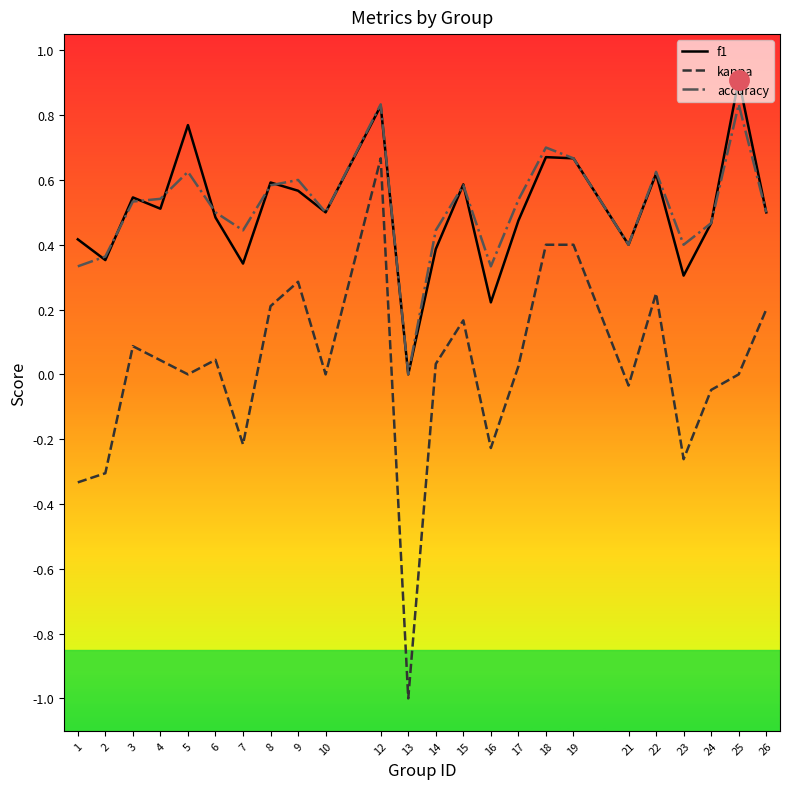

How many categories are shown in the chart?

24